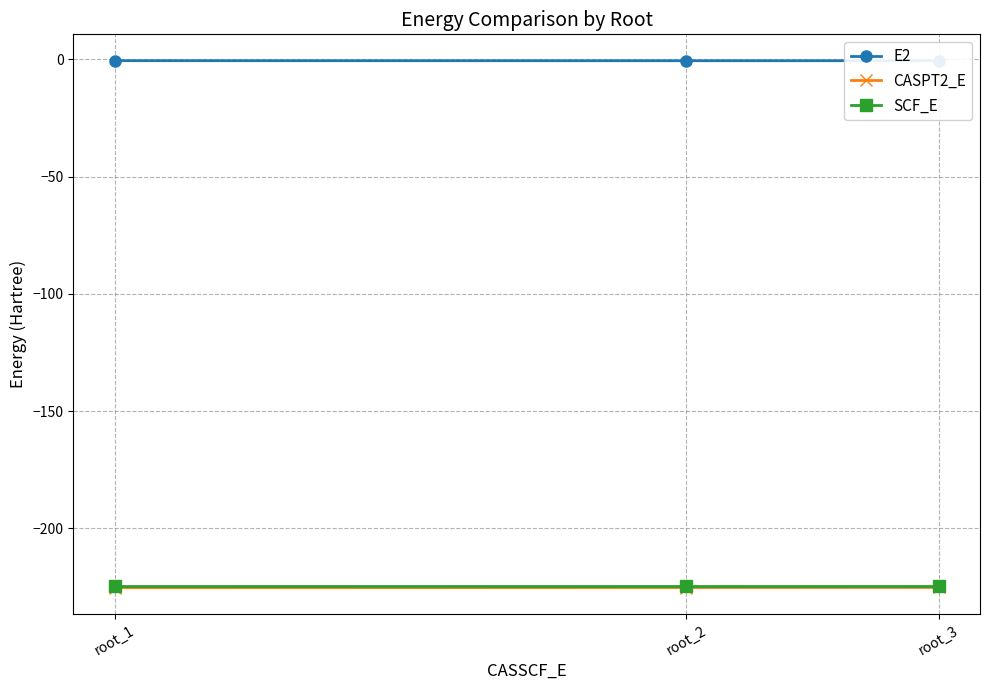

Is it true that SCF_E equals -84.0 at root_3?

False